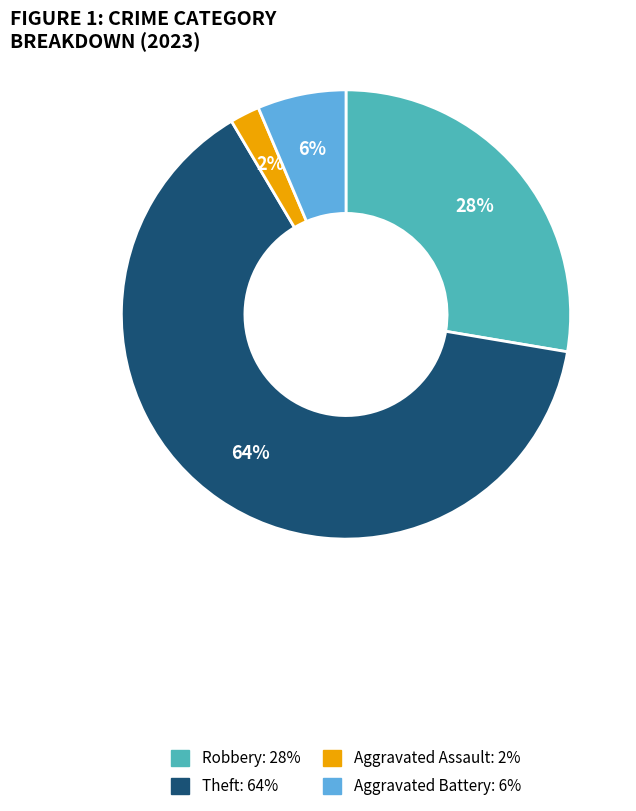

Does any single category account for the majority?

Yes